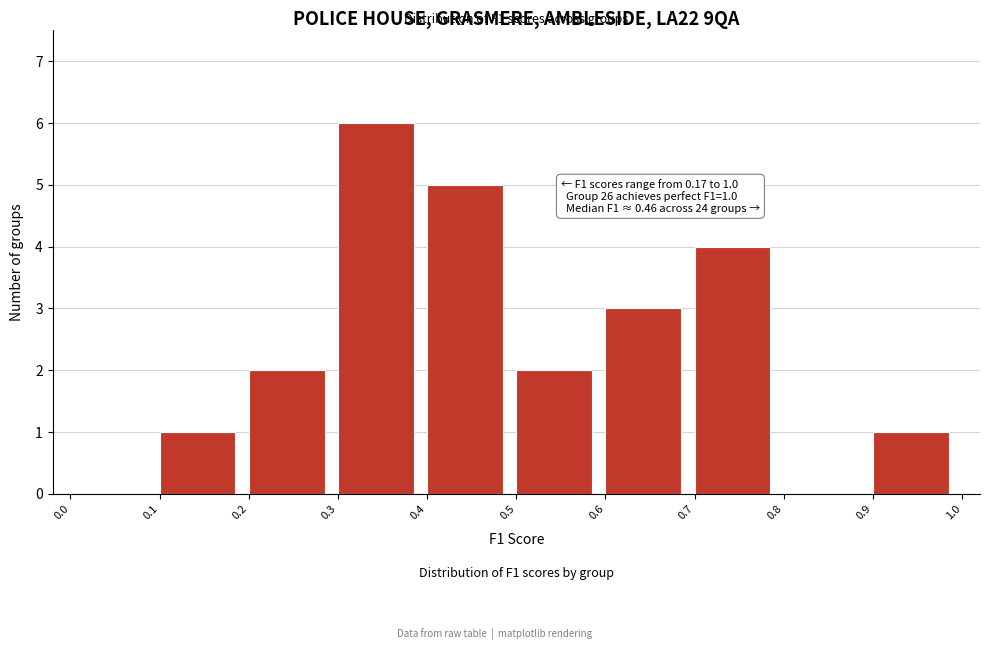

Which range on the x-axis has the tallest bar?

0.3 to 0.4